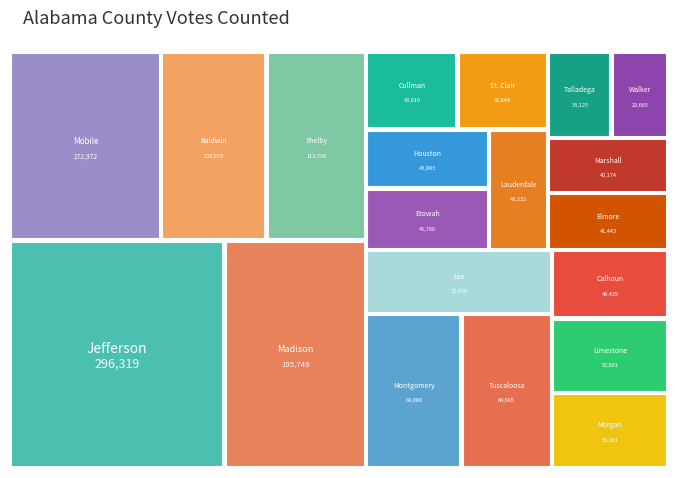

Reading left to right, what are all the values shown in this chart?

Jefferson=296319	Madison=195749	Mobile=172972	Baldwin=120973	Shelby=113758	Montgomery=89088	Tuscaloosa=84695	Lee=72430	Morgan=53181	Limestone=52601	Calhoun=48435	Etowah=45780	Houston=43883	Lauderdale=43332	Cullman=43010	St. Clair=42644	Elmore=41443	Marshall=40174	Talladega=33125	Walker=29665